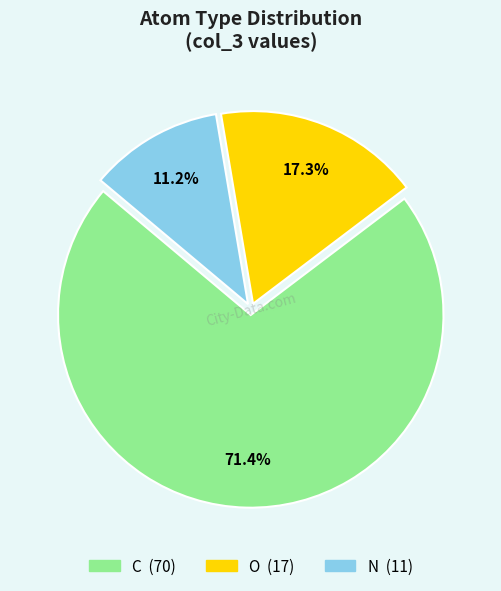

Is there a majority slice in this chart?

Yes